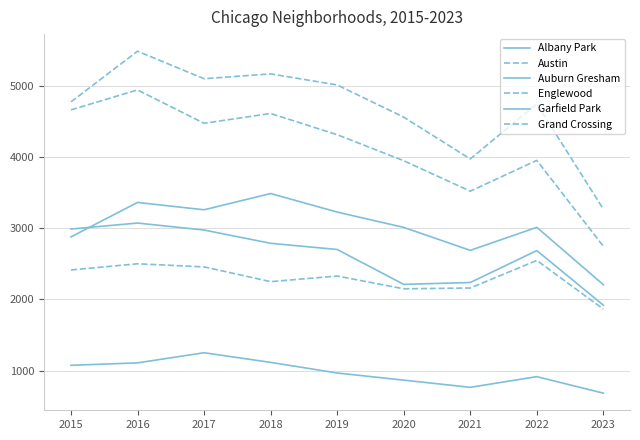

How many lines are shown in the chart?

6